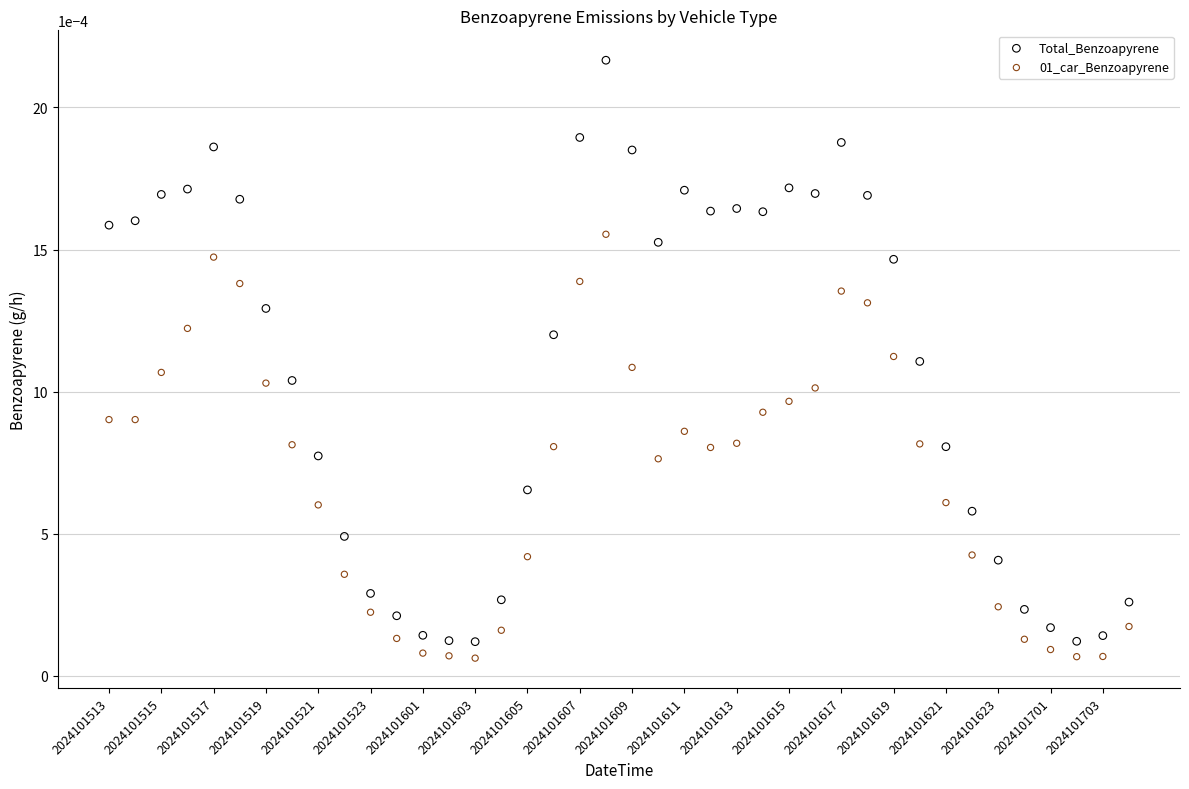

Which series reaches the maximum Y coordinate?

Total_Benzoapyrene